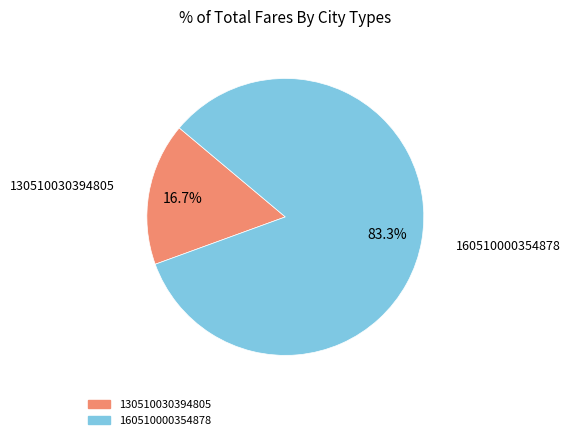

How many slices are in this pie chart?

2